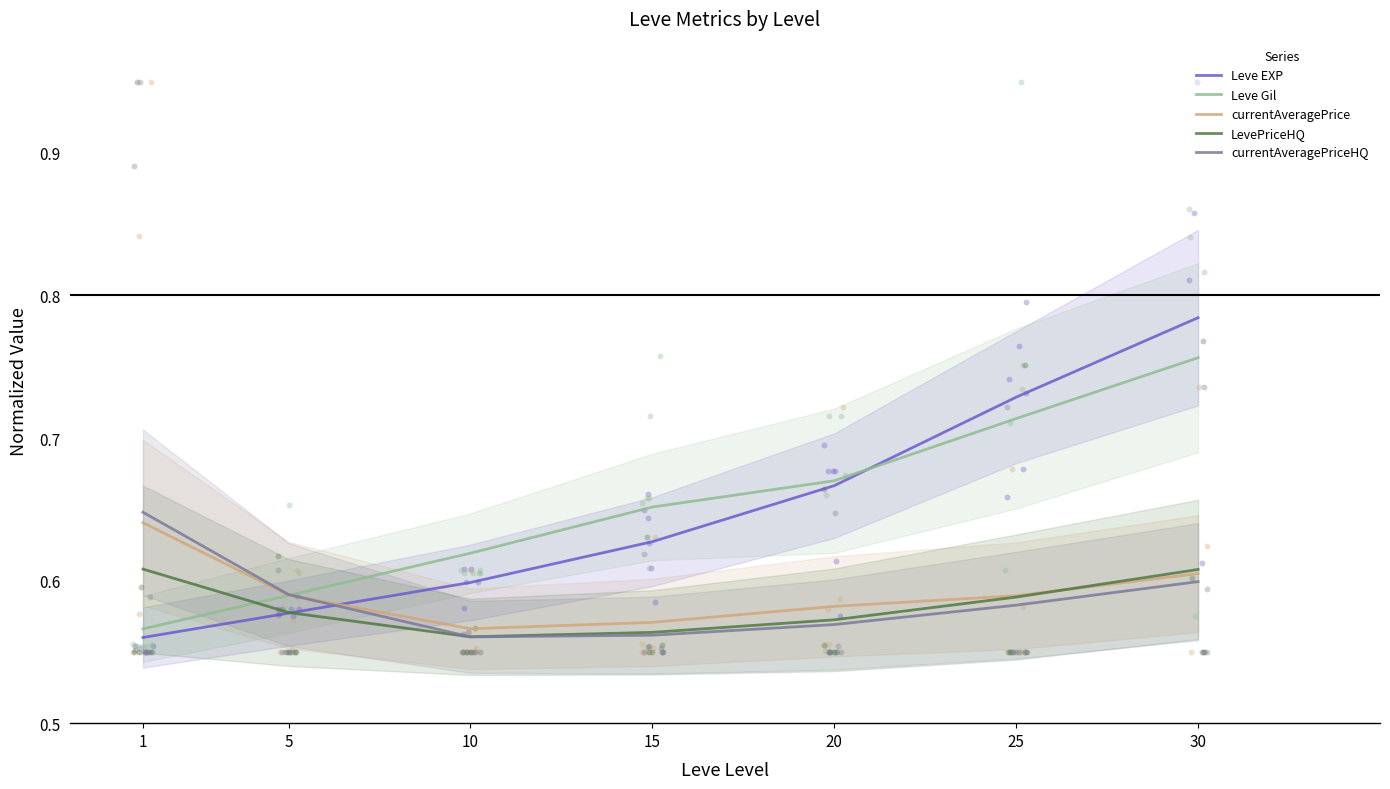

At which category is the sum across all series the highest?

30